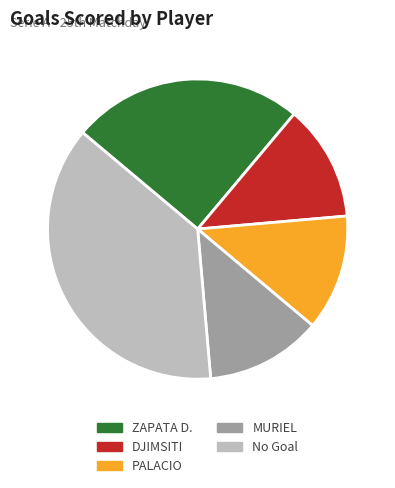

Is there any slice that represents more than half of the pie?

No